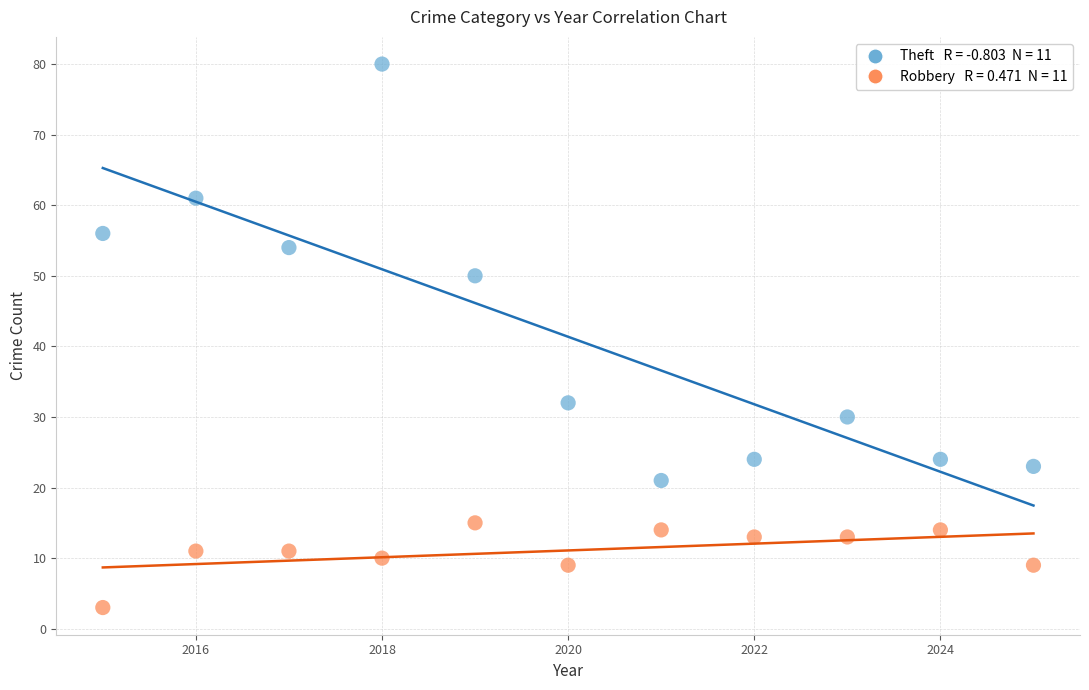

Across all data points, what is the range of X values (max minus min)?

10